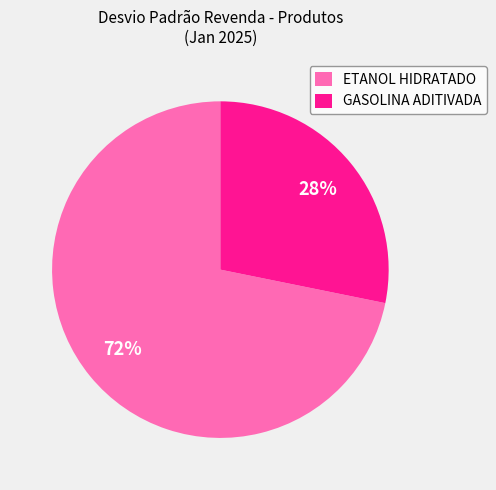

To the nearest percent, what portion does GASOLINA ADITIVADA represent?

28%